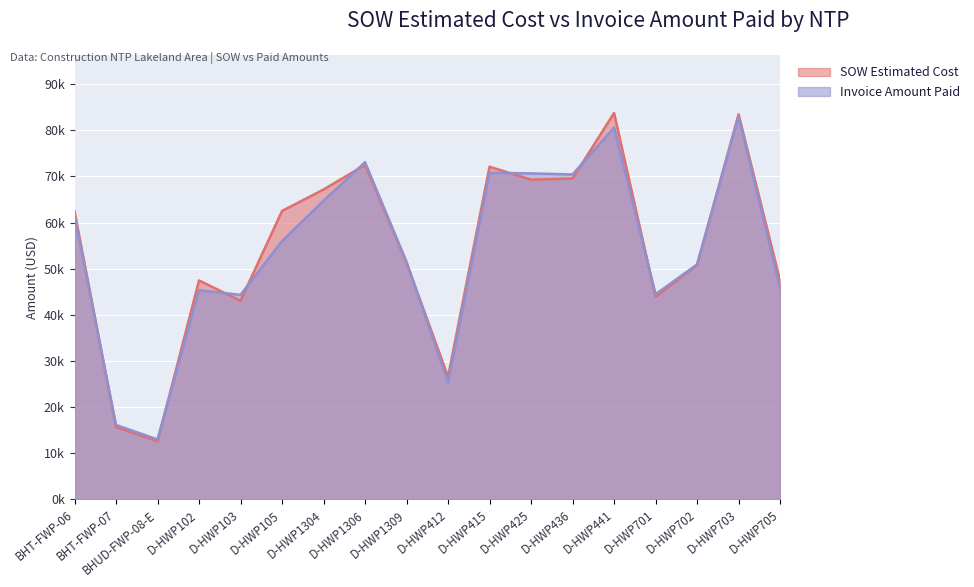

Rank the series by their average value, from lowest to highest.

Invoice Amount Paid, SOW Estimated Cost